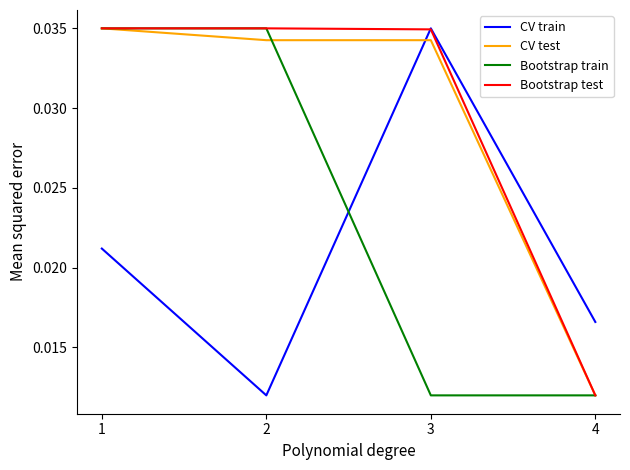

Is the value of Bootstrap test at 2 greater than the value of CV test at 4?

Yes